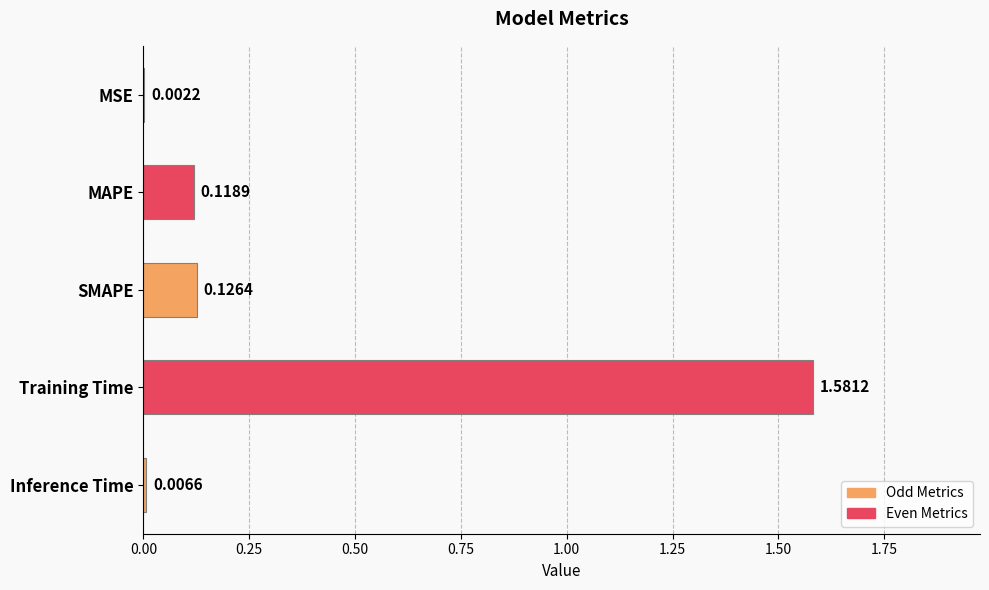

Which category has the highest value across all series?

Training Time